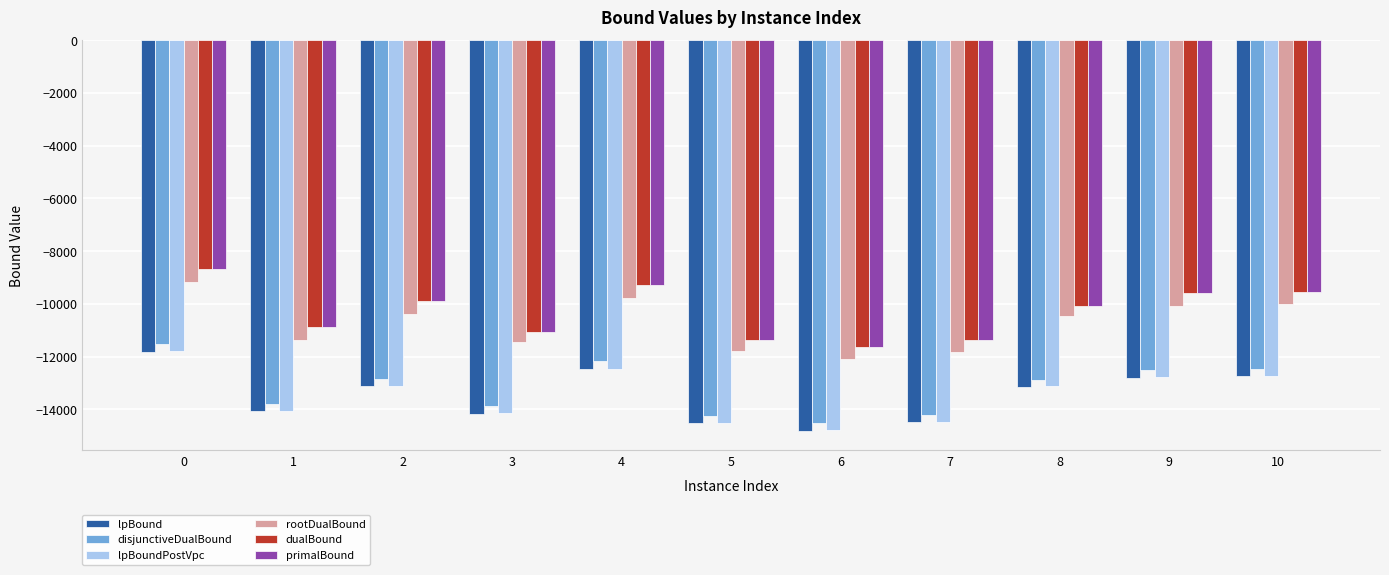

What is the average value of the lpBound series?

-13477.5